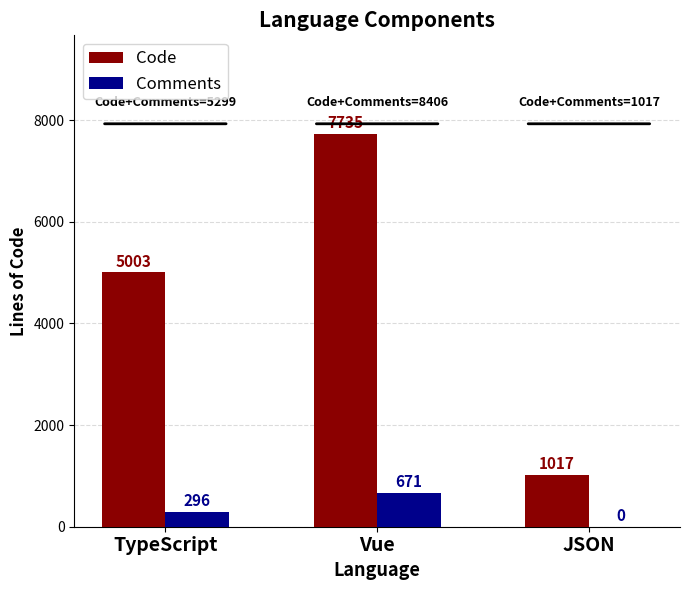

At which label is Comments closest to 335?

TypeScript